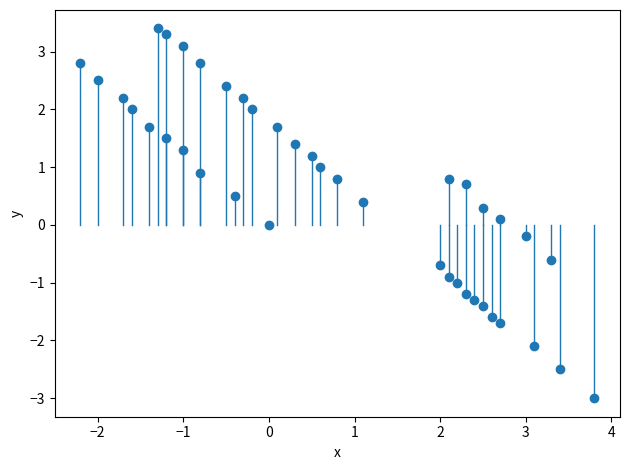

What is the range of X values (max minus min)?

6.0